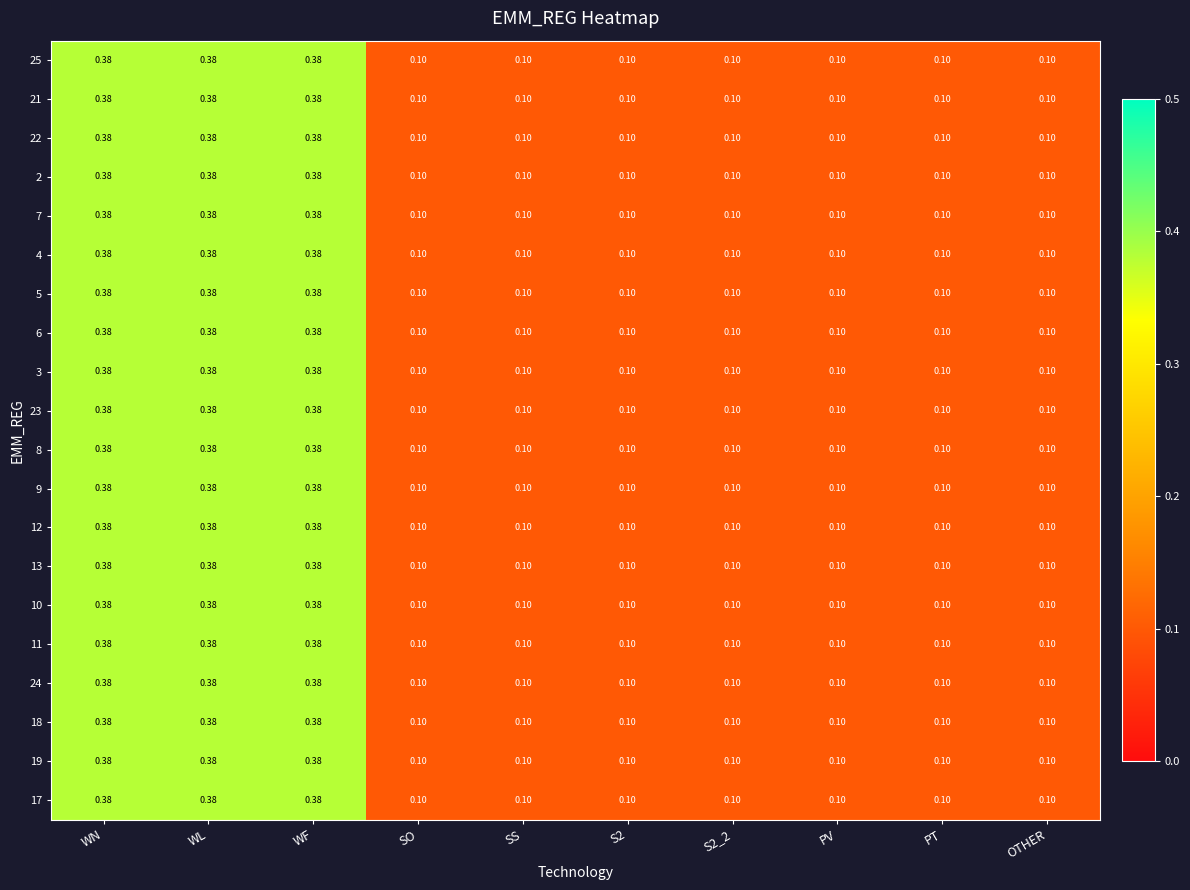

Rank the series at PT from highest to lowest value.

25, 21, 22, 2, 7, 4, 5, 6, 3, 23, 8, 9, 12, 13, 10, 11, 24, 18, 19, 17